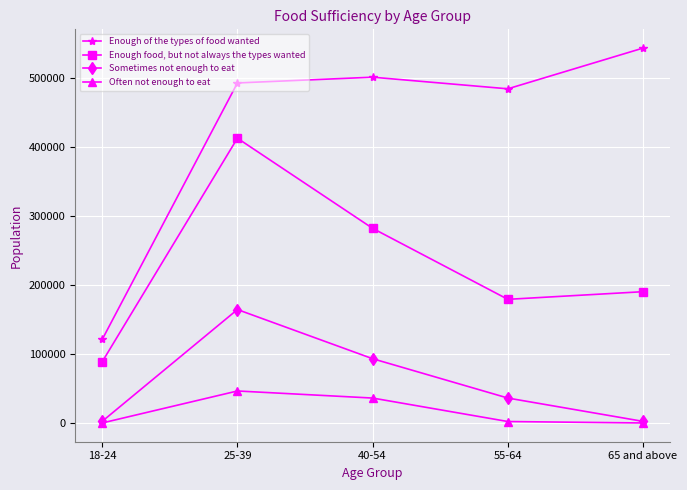

The Enough of the types of food wanted series shows 228335 at 55-64. True or false?

False